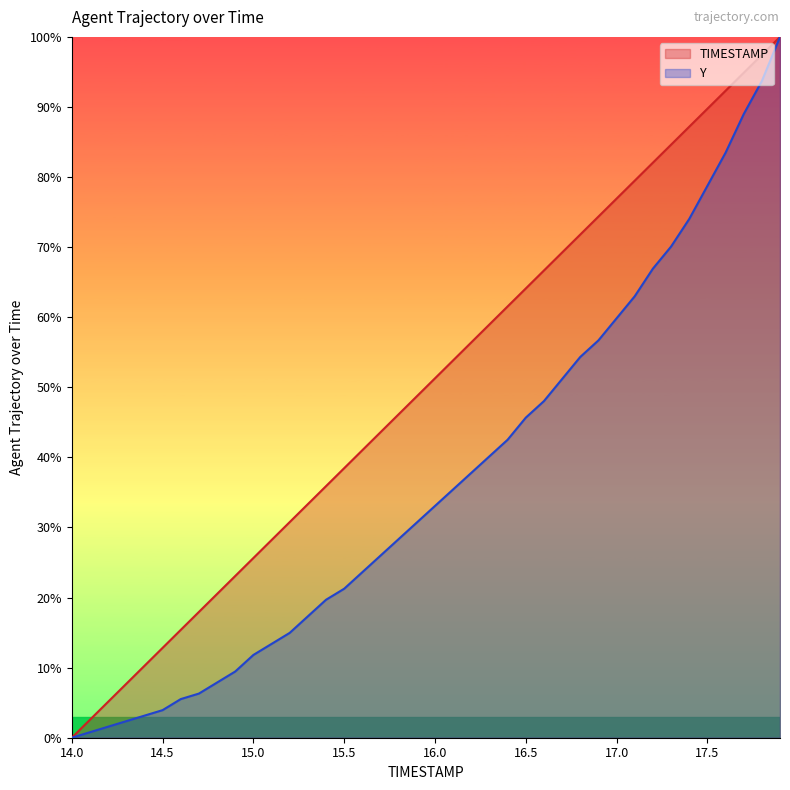

Which has a higher value, 17.1 or 17.4?

17.4